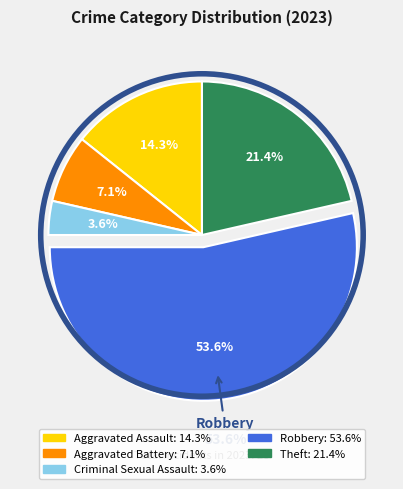

Is it true that Criminal Sexual Assault is 4% of the pie?

True